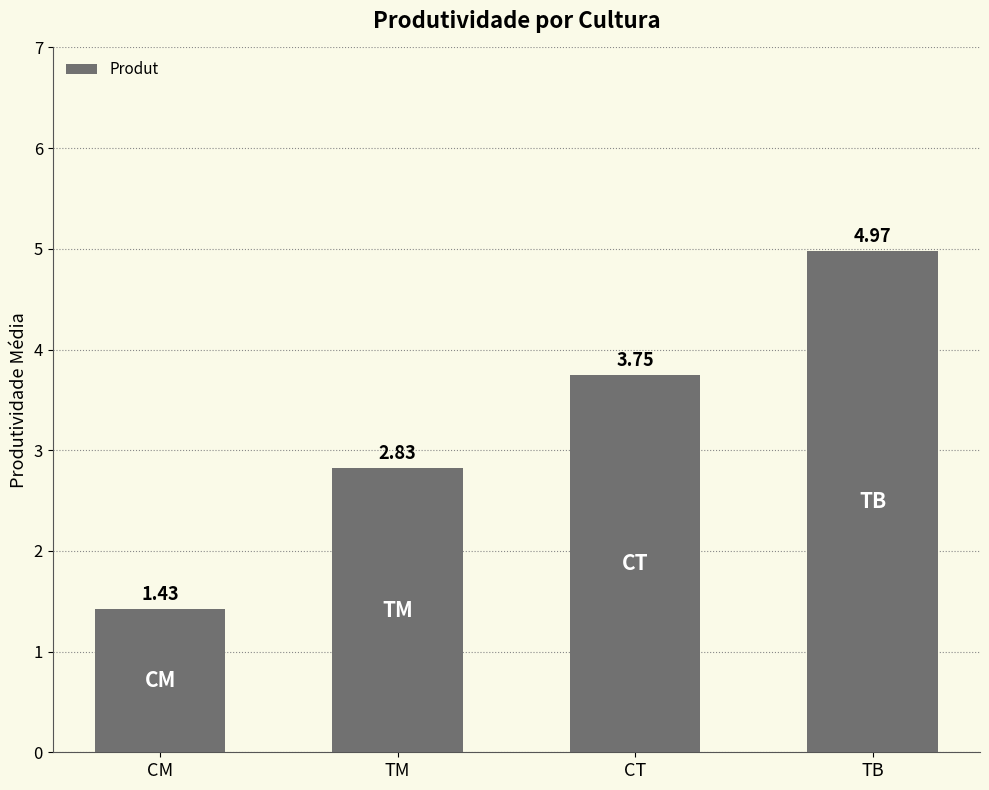

Which has a higher value, CT or TM?

CT